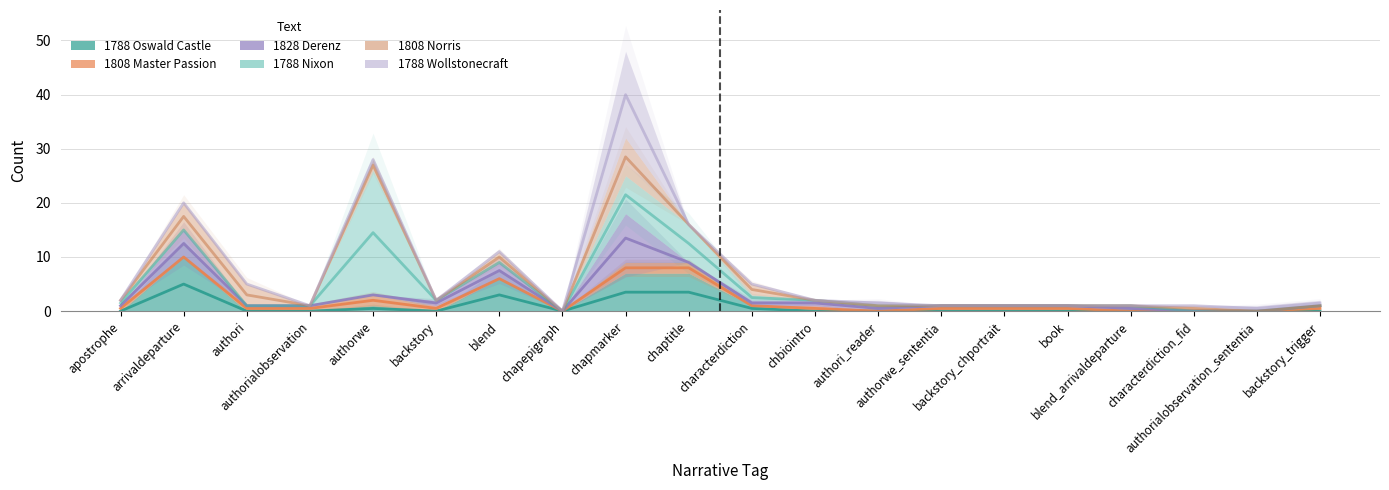

What is the sum of the 1808 Anon Master Passion values at blend_arrivaldeparture and backstory_chportrait?

0.5